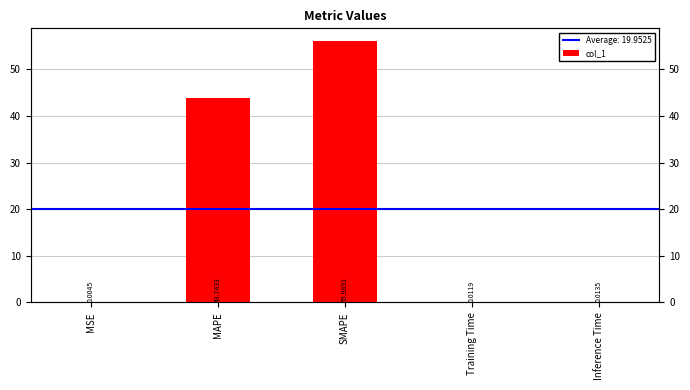

Reading left to right, transcribe all the data shown in this chart.

MSE=0.0	MAPE=43.7	SMAPE=56.0	Training Time=0.0	Inference Time=0.0